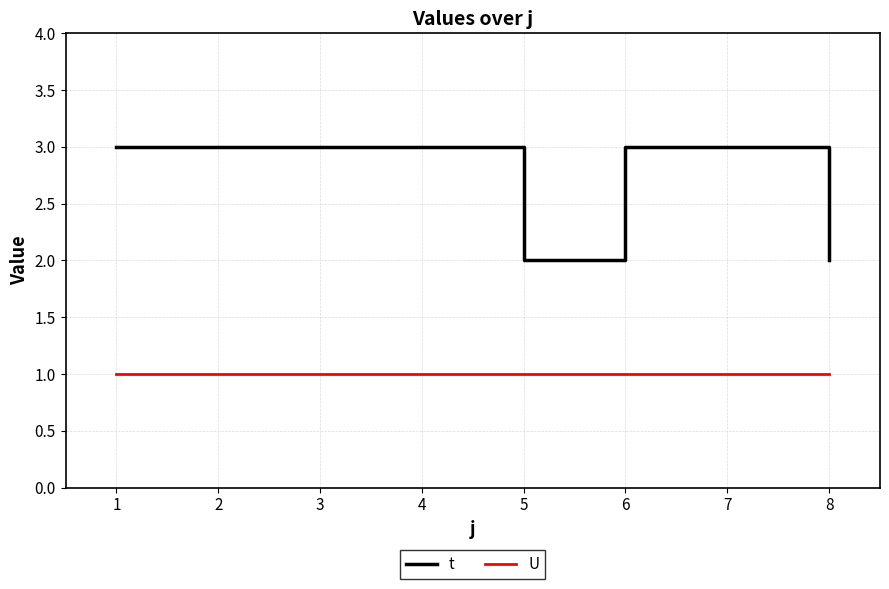

How many series are shown in this chart?

2